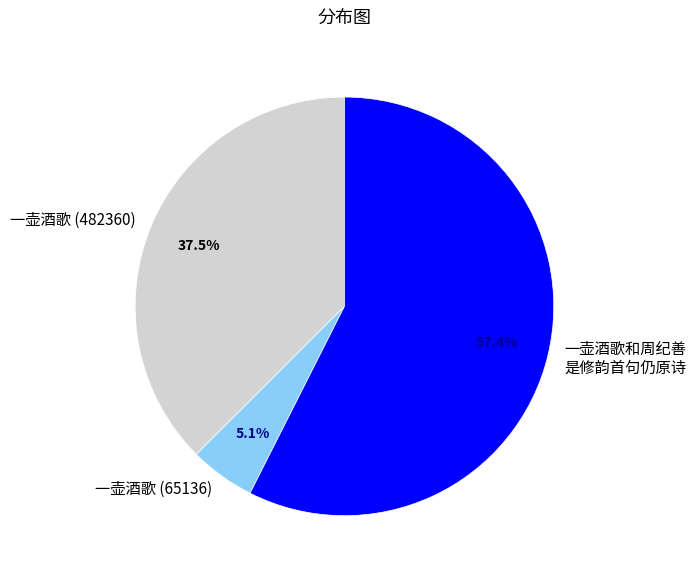

Between 一壶酒歌 (65136) and 一壶酒歌和周纪善 是修韵首句仍原诗, which is larger?

一壶酒歌和周纪善 是修韵首句仍原诗